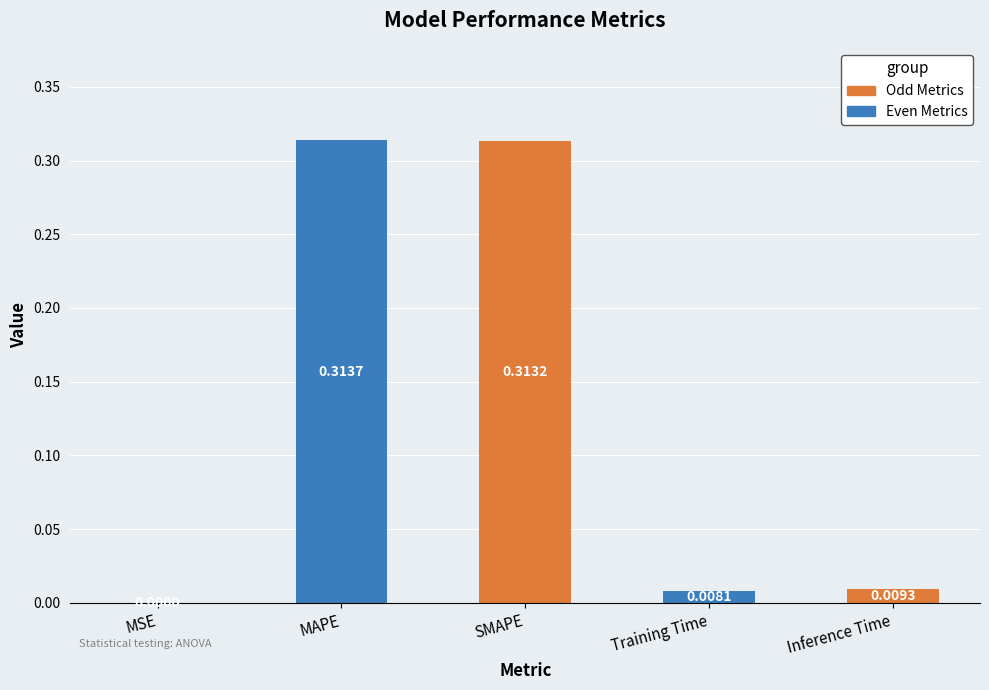

Which label corresponds to the largest value in the chart?

MAPE